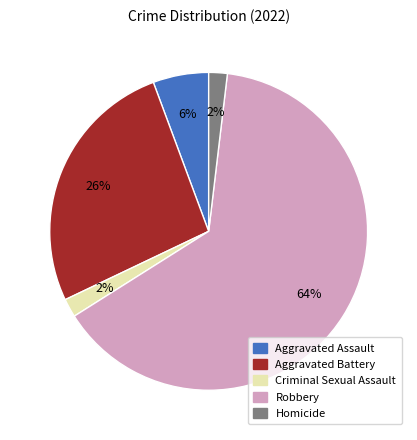

To the nearest percent, what is the average slice percentage?

20%